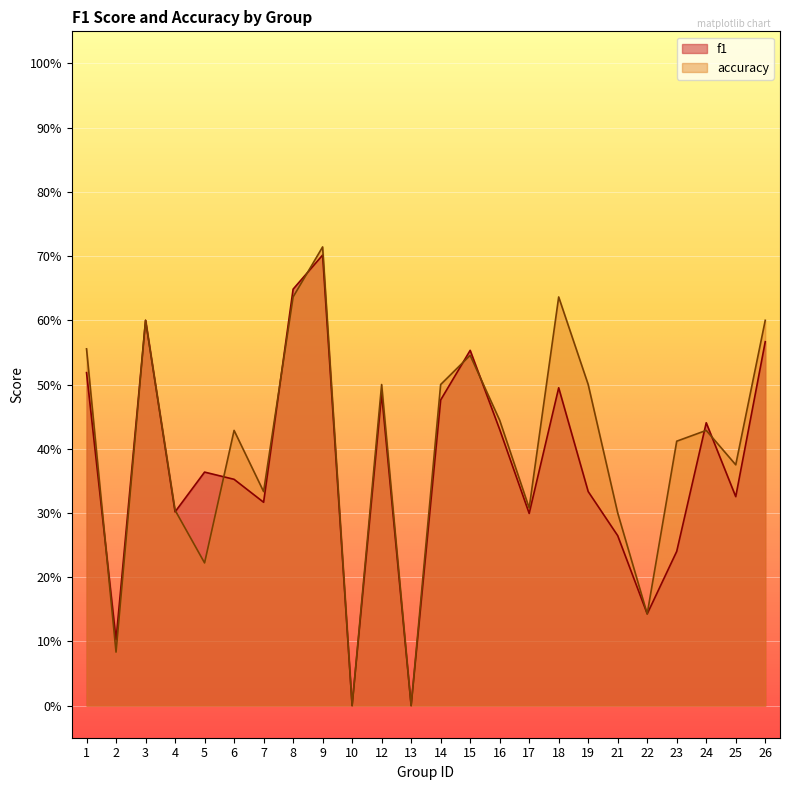

How many lines are shown in the chart?

2